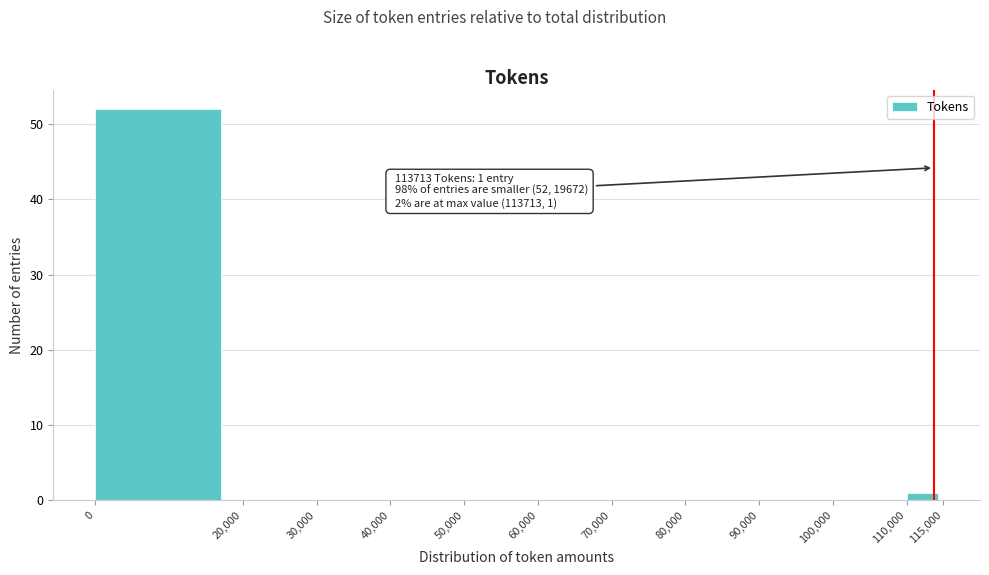

Which range on the x-axis has the tallest bar?

0 to 20,000